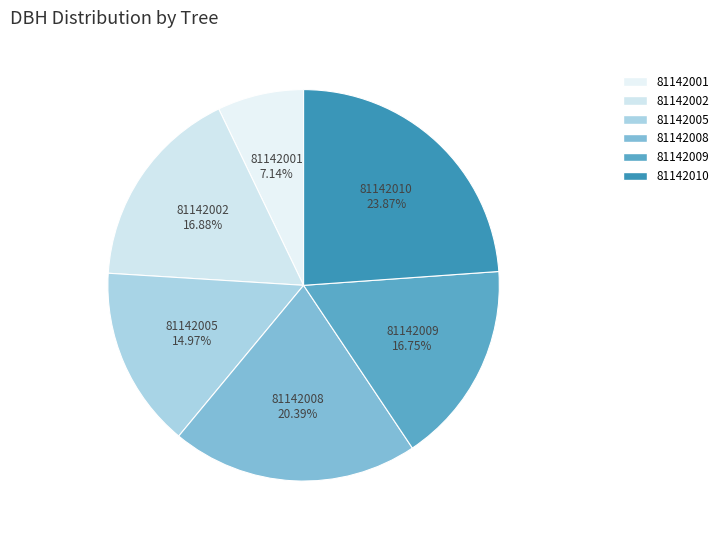

To the nearest percent, what is the combined percentage of 81142008 and 81142002?

37%